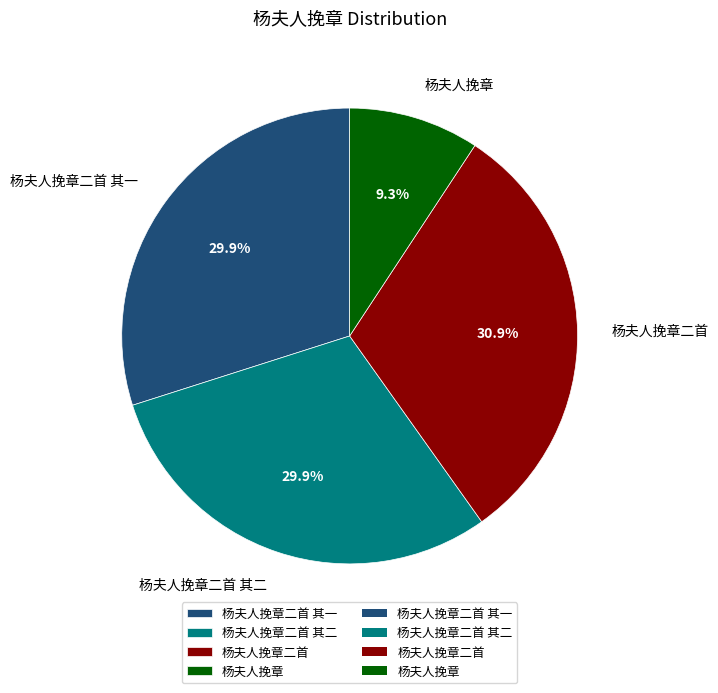

Is 杨夫人挽章二首 the majority of the pie?

No